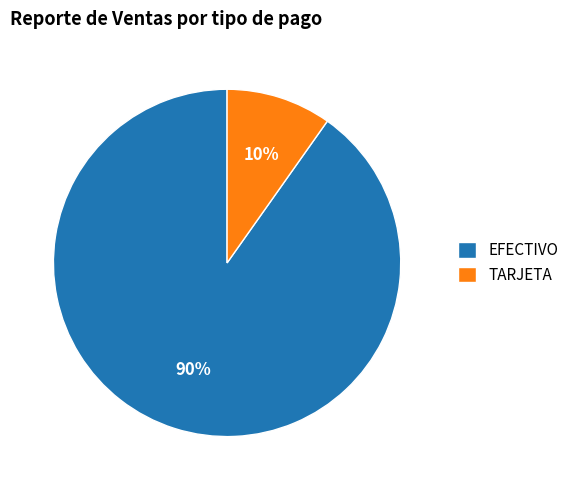

To the nearest percent, what is the average slice percentage?

50%